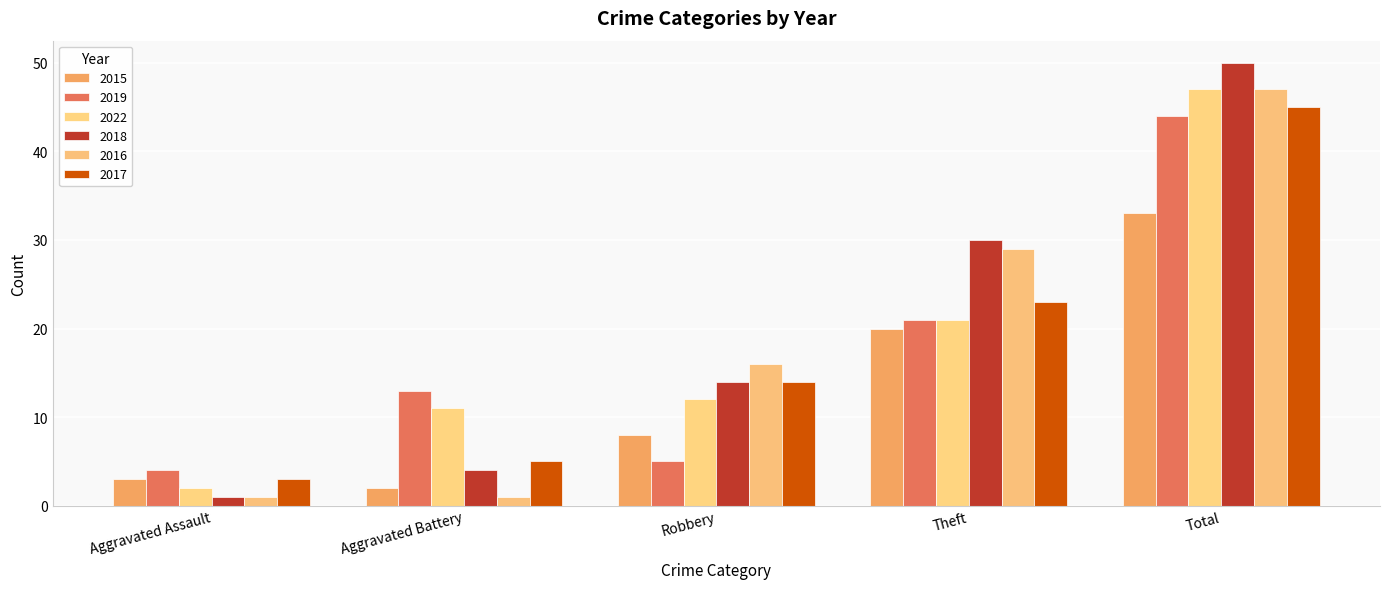

What is the spread (max minus min) of values at Theft?

10